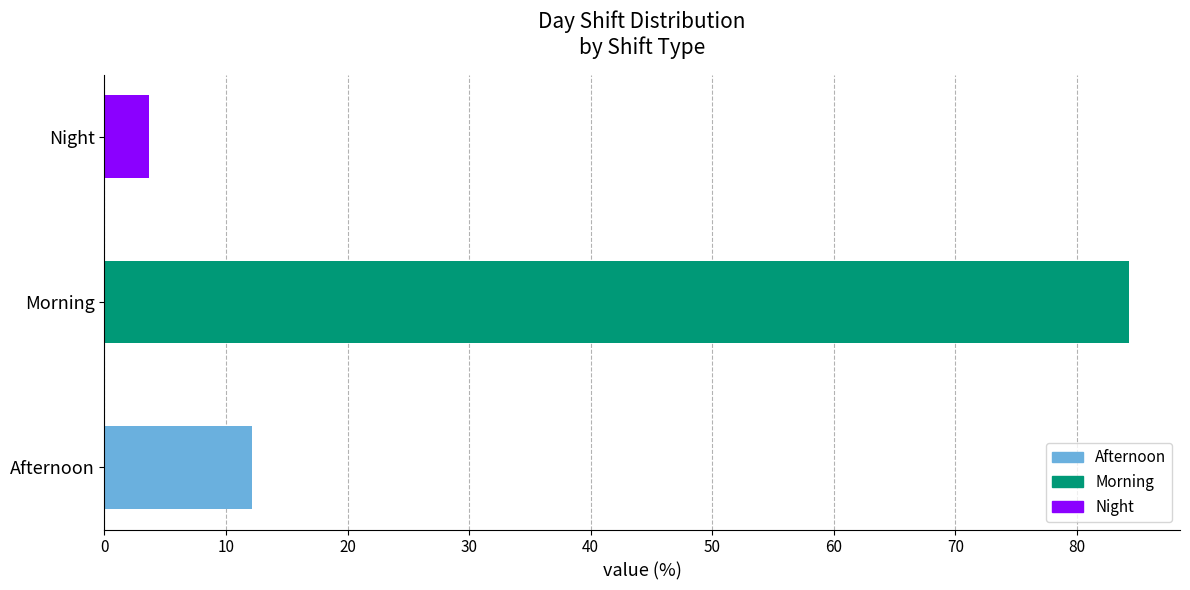

Which series has the widest spread of values?

Afternoon